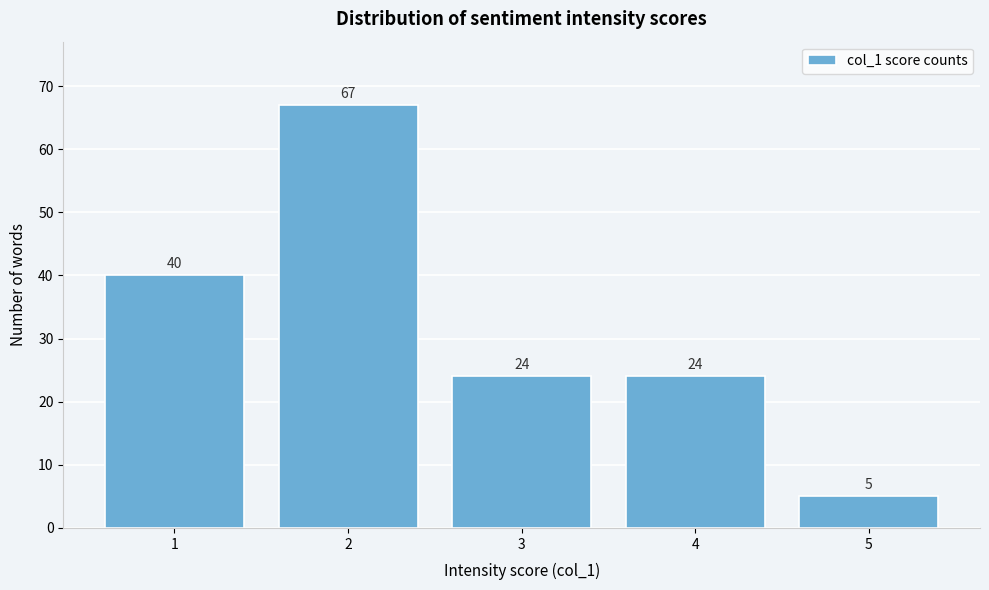

Reading left to right, extract all data points from this chart.

1=40	2=67	3=24	4=24	5=5